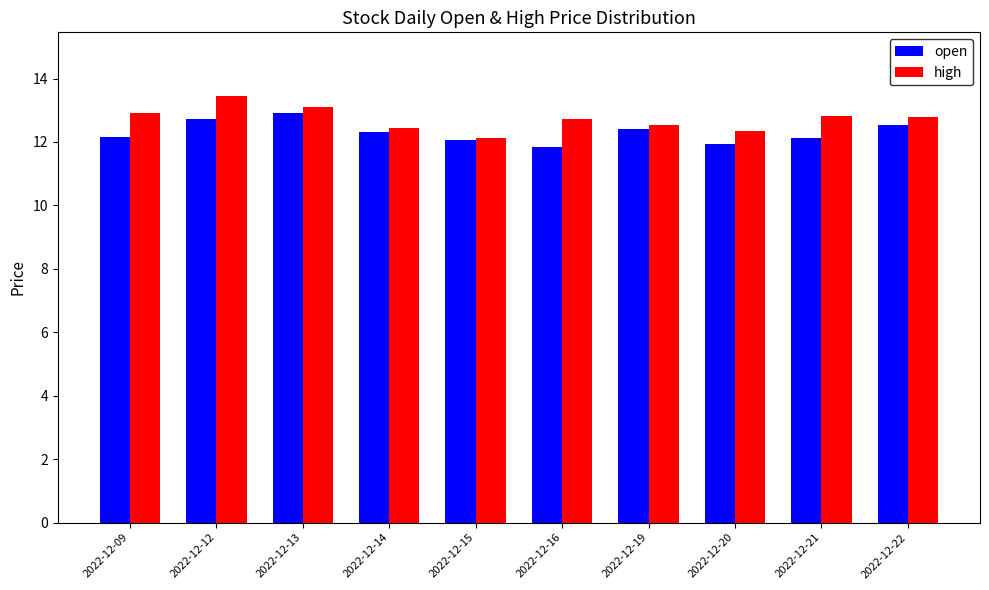

At 2022-12-09, list the series in order from largest to smallest.

high, open